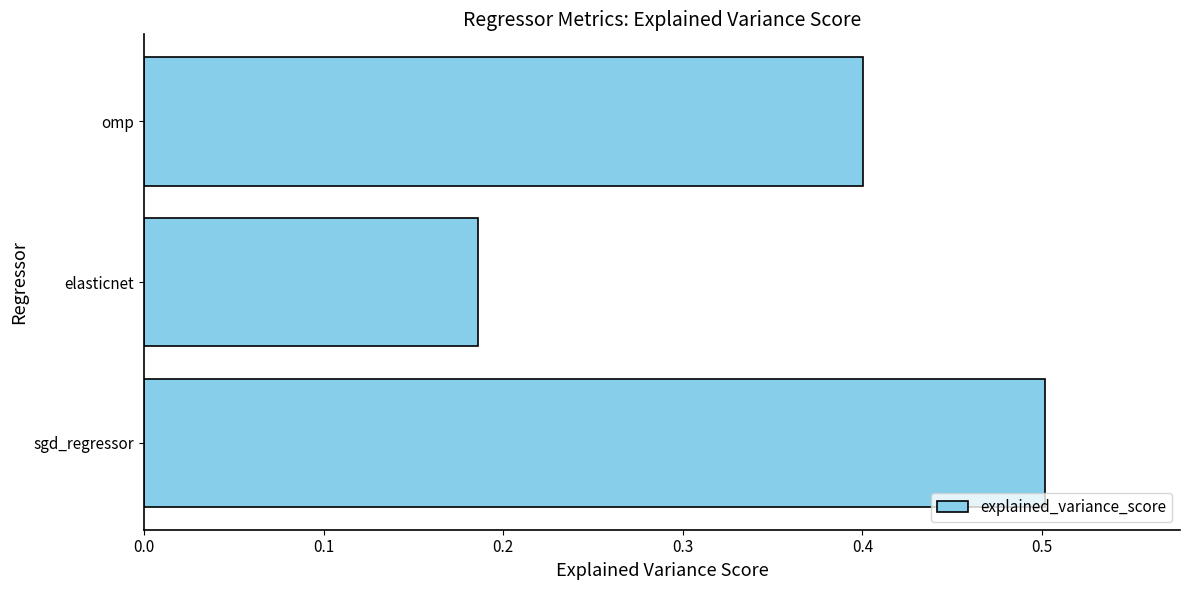

Is it true that the value at sgd_regressor is 0.5?

True